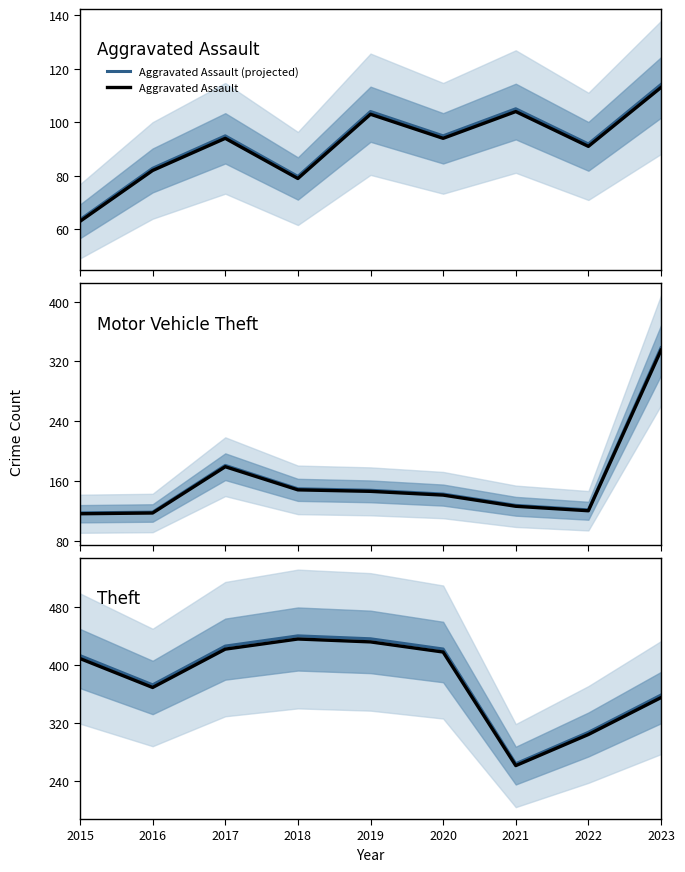

Rank the categories by Theft (projected) value from lowest to highest.

2021, 2022, 2023, 2016, 2015, 2020, 2017, 2019, 2018